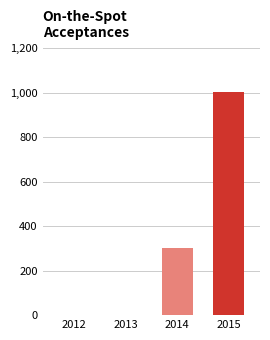

How many series are shown in this chart?

1